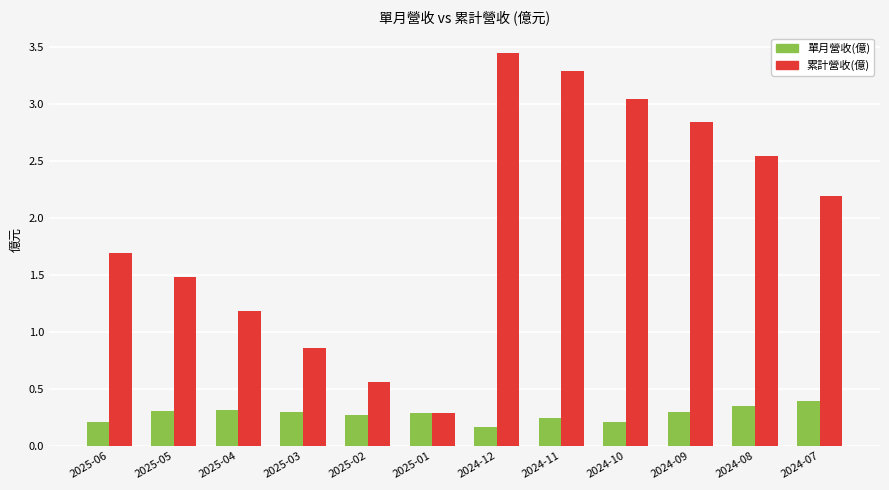

What is the approximate value of 累計營收(億) at 2025-06?

1.7